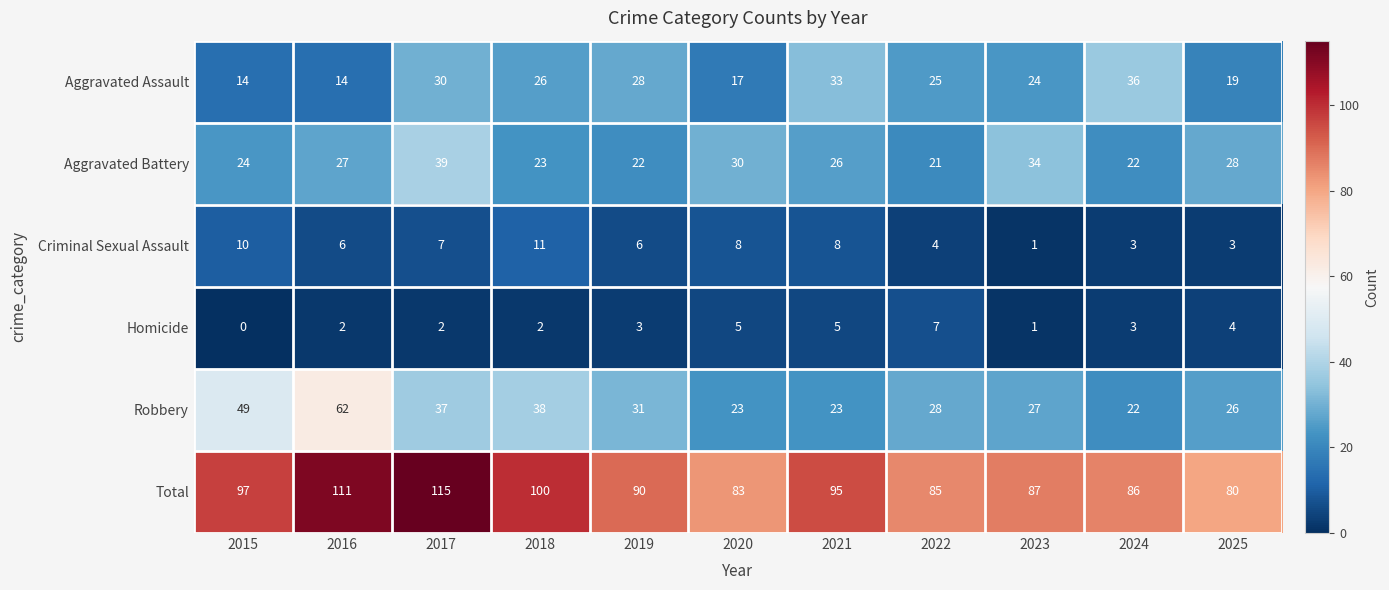

Between 2020 and 2021, which series saw the biggest shift?

Aggravated Assault